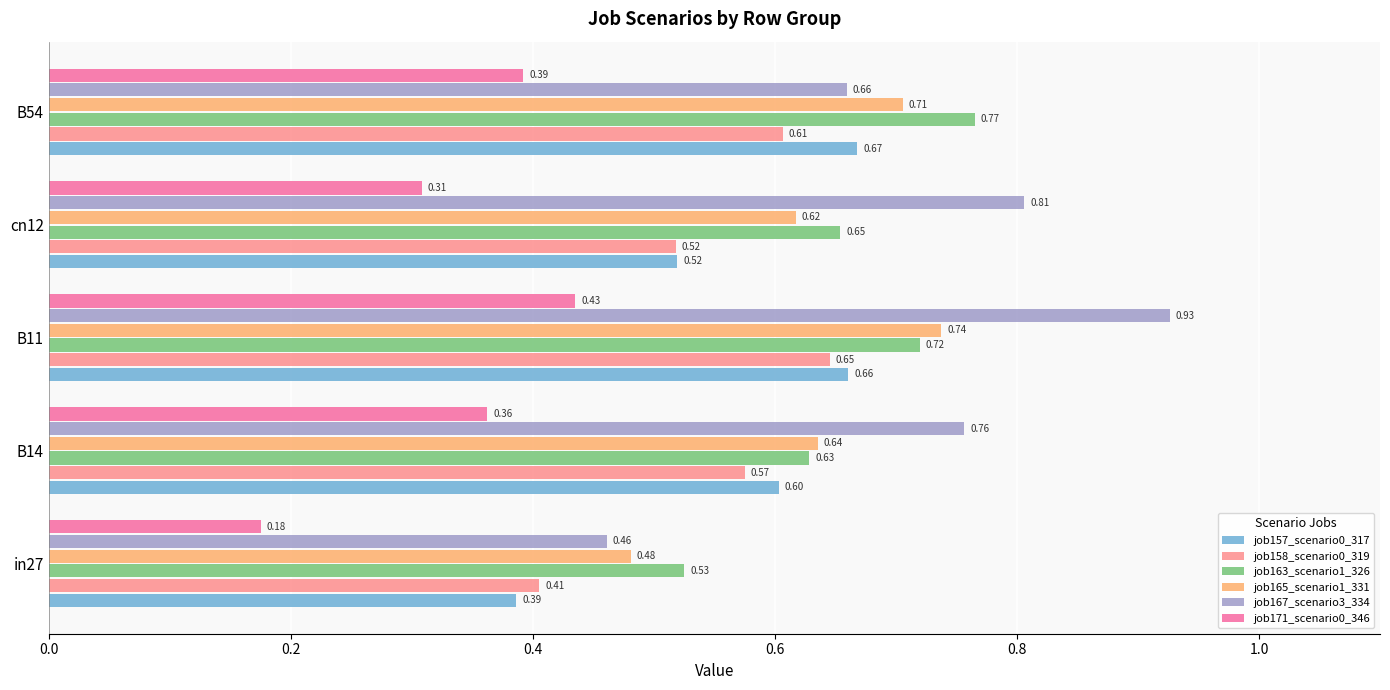

What is the sum of all job157_scenario0_317 values?

2.8